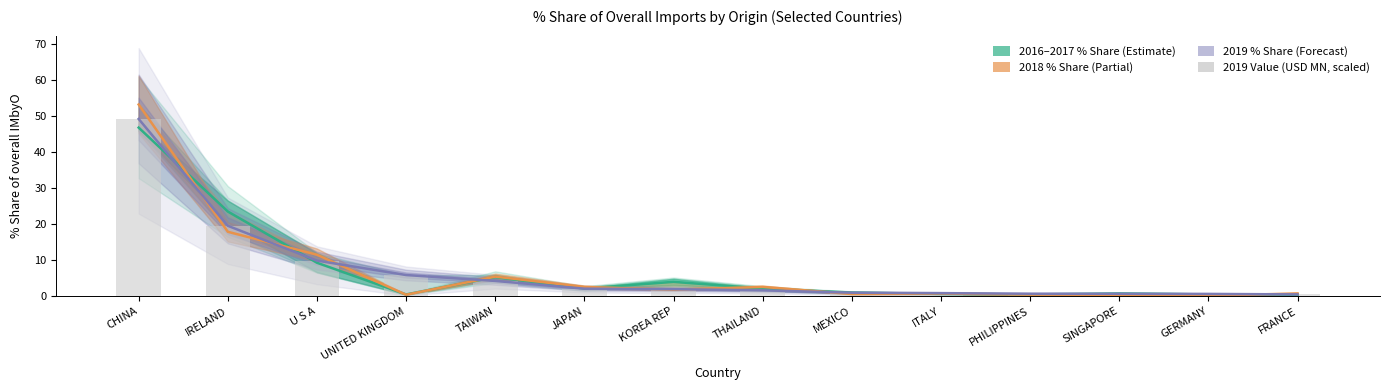

What is the difference between the maximum and minimum values in the 2016–2017 % Share series?

46.3